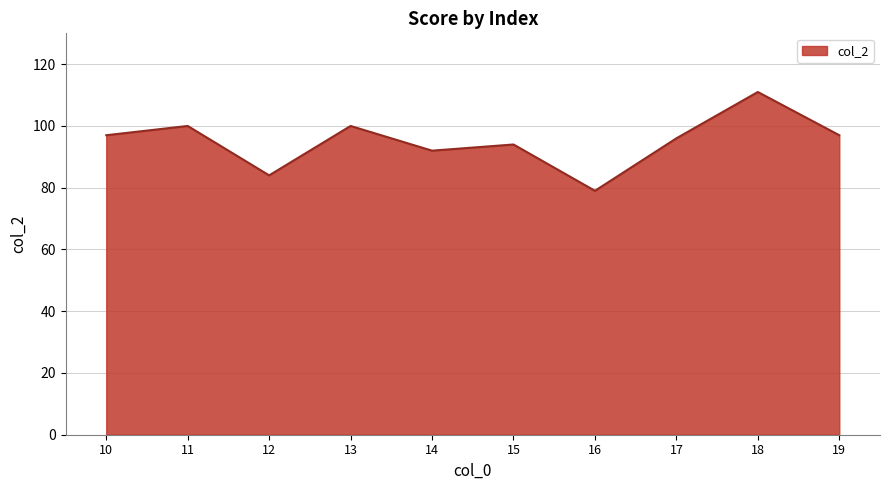

Read the value at 13, to the nearest 5.

100